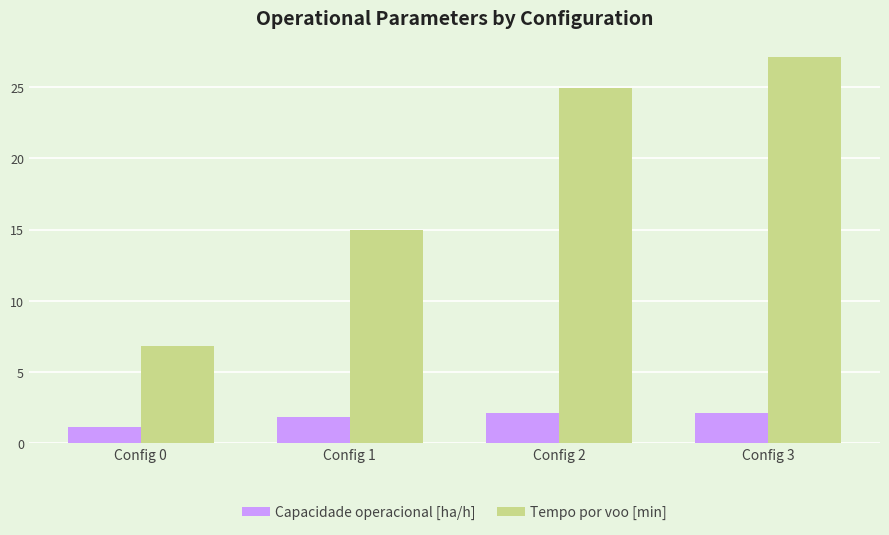

The value of Tempo por voo [min] at Config 1 is 15.0. True or false?

True